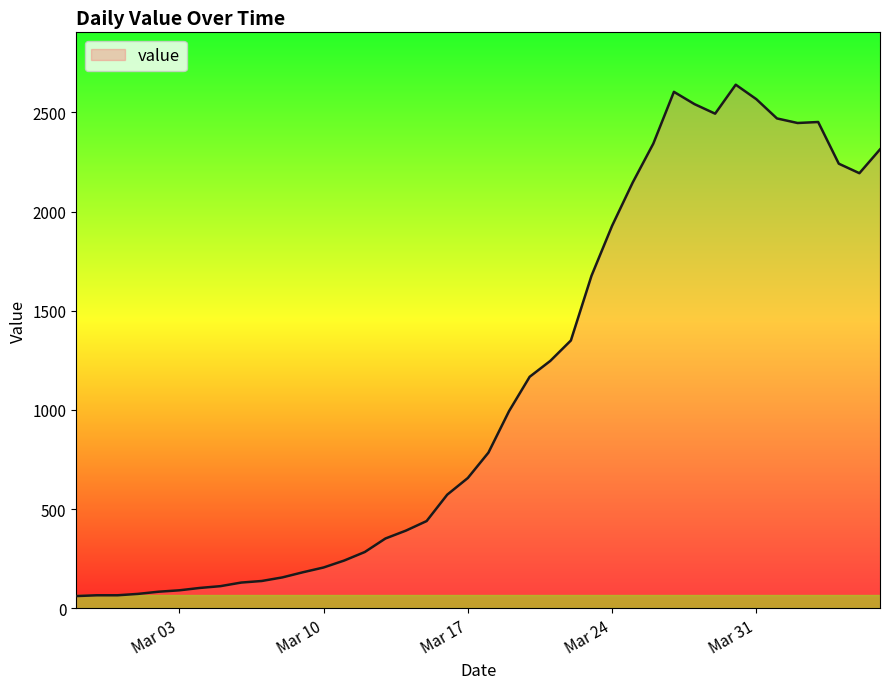

What is the difference between the maximum and minimum values?

2577